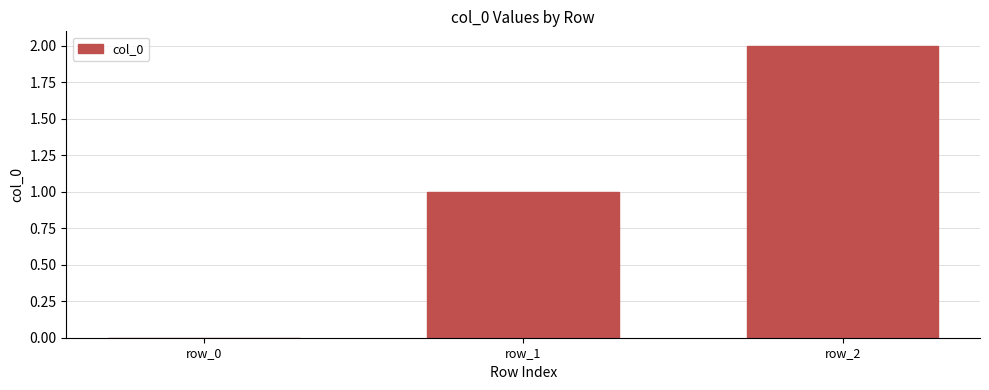

What is the sum of all values?

3